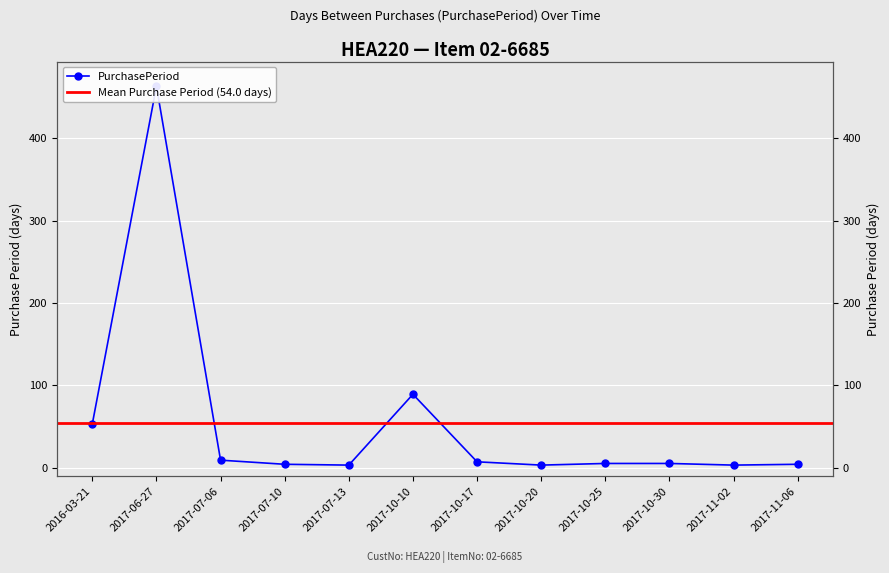

Reading right to left, list all the values displayed in this chart.

4	3	5	5	3	7	89	3	4	9	463	53